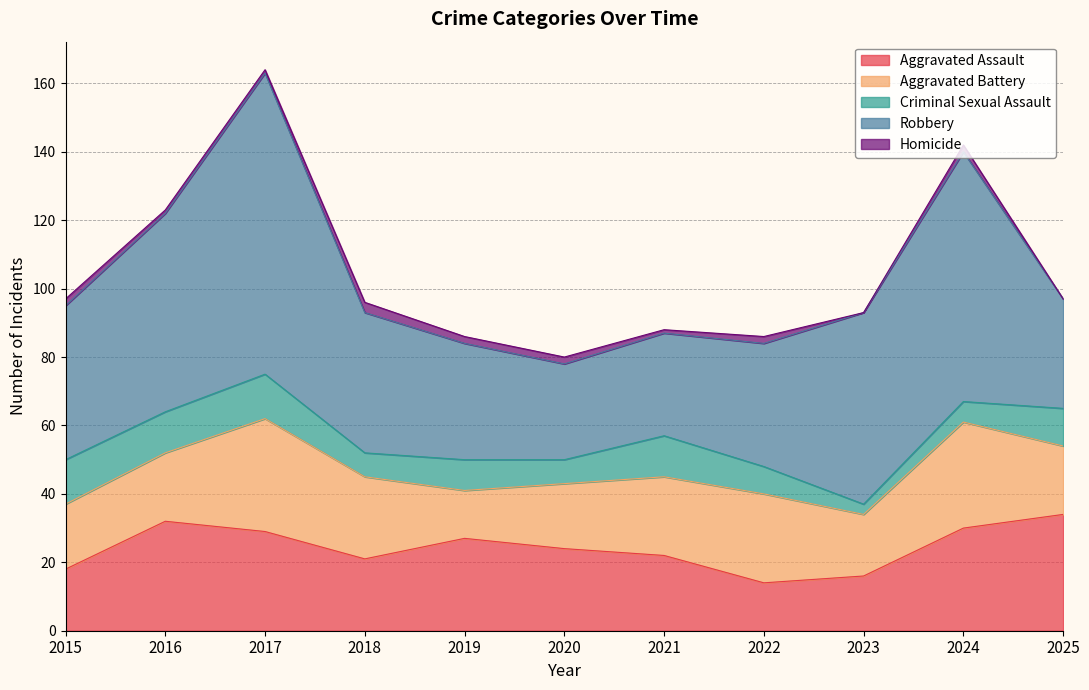

What is the difference between the highest and lowest values at 2017?

87